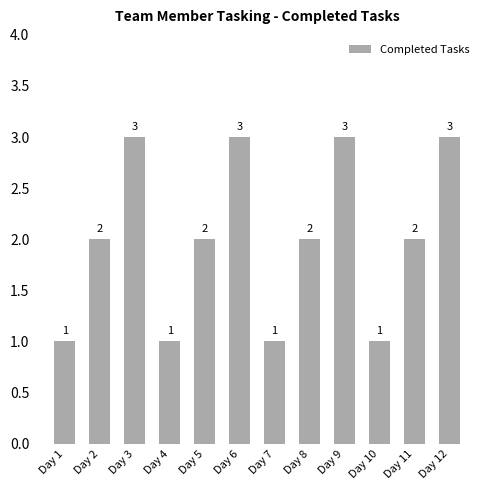

What is the approximate value at Day 12?

3